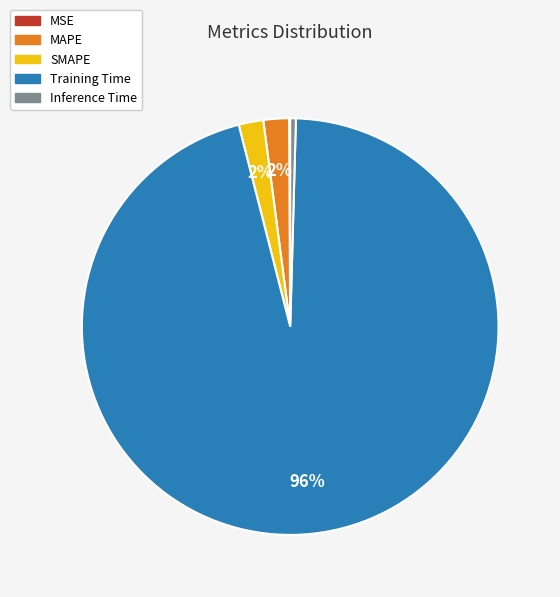

To the nearest percent, what is the combined percentage of SMAPE and Inference Time?

2%